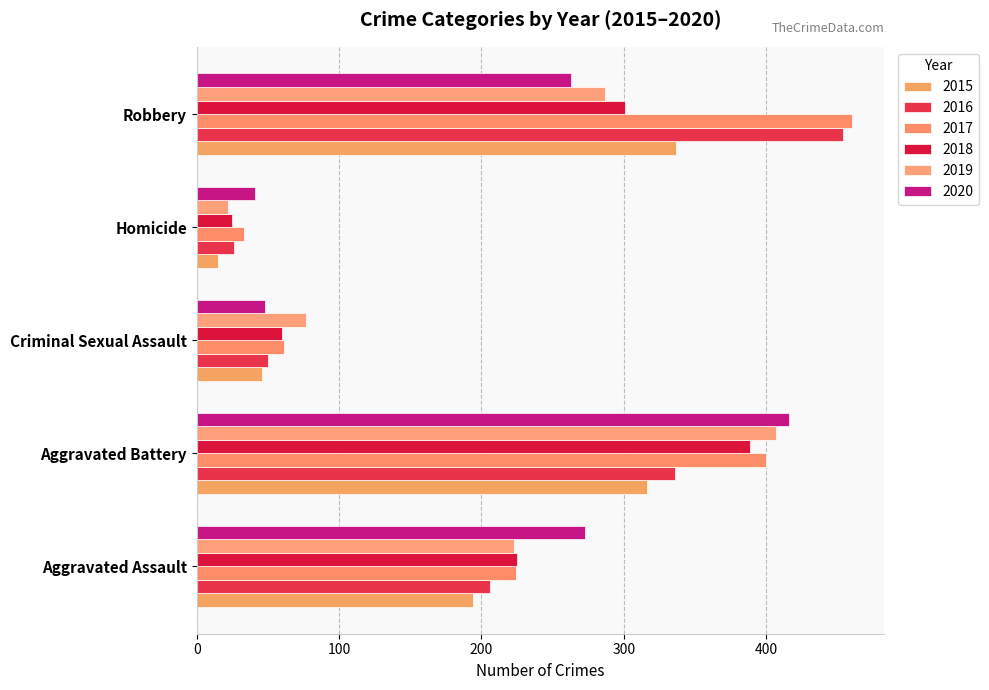

What is the sum of the 2017 values at Homicide and Aggravated Assault?

257